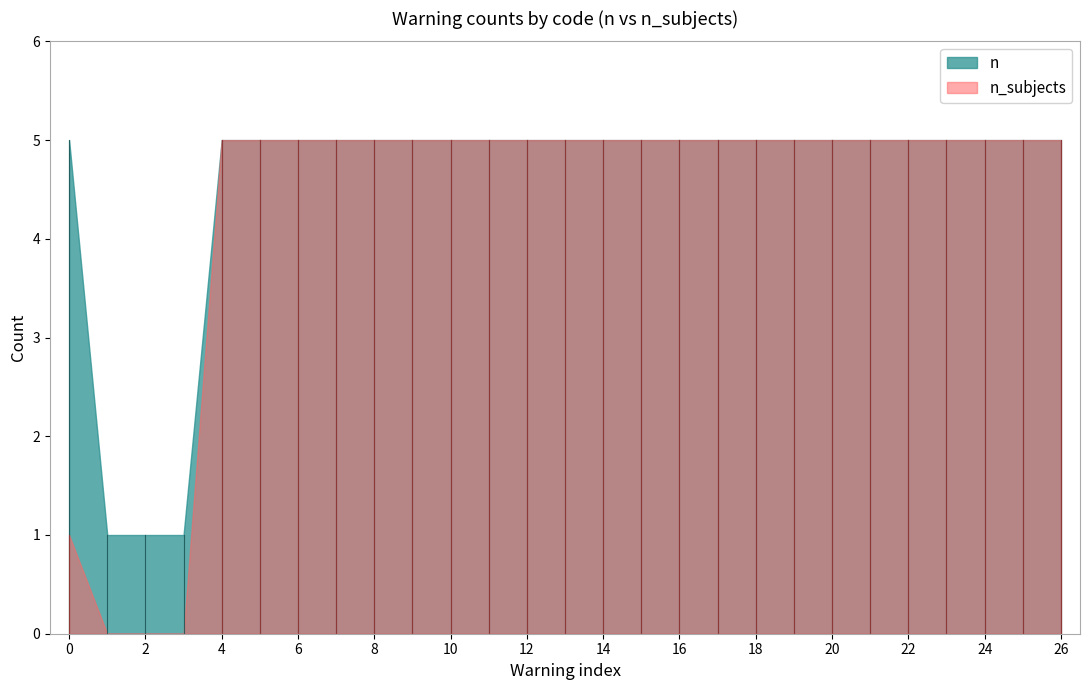

What is the difference between the maximum and second lowest values in the n series?

4